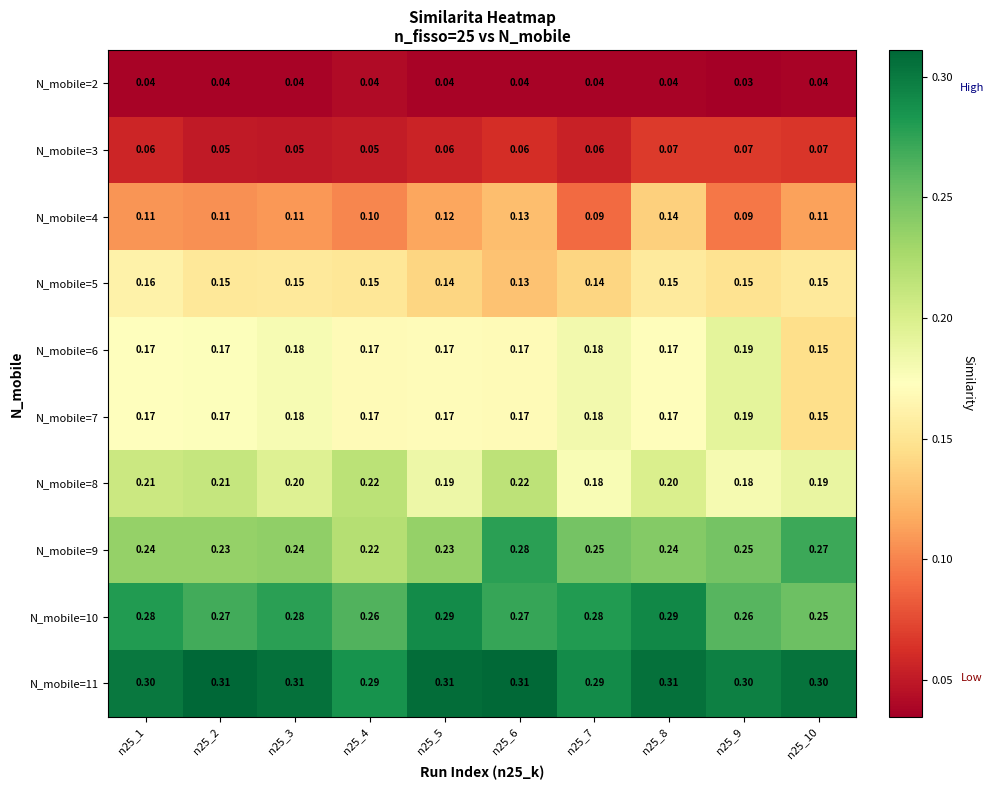

Is the value of N_mobile=4 at n25_4 greater than the value of N_mobile=9 at n25_10?

No